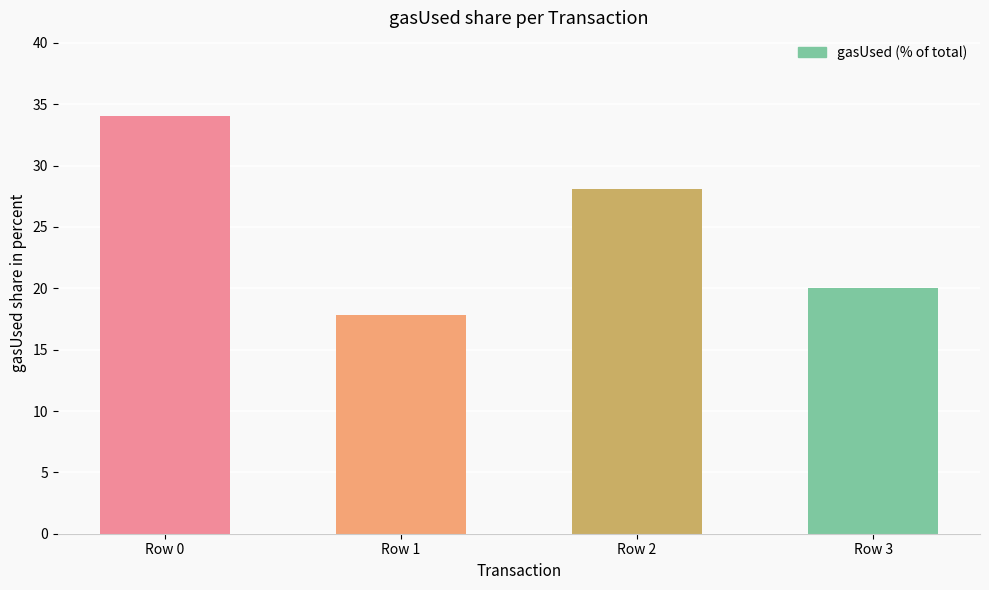

How many bars are there in total?

4